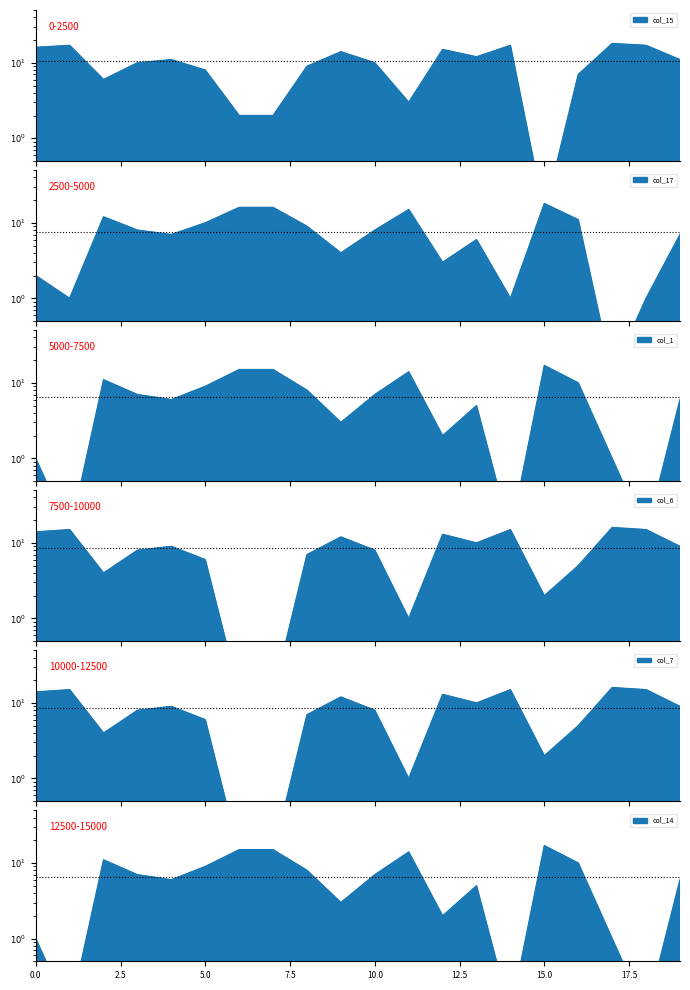

Which series has the largest total across all categories?

col_15